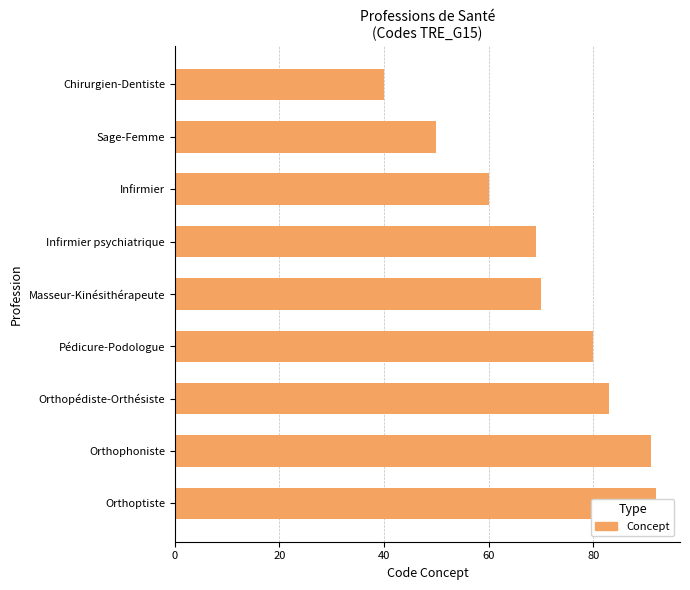

How many series are shown in this chart?

1